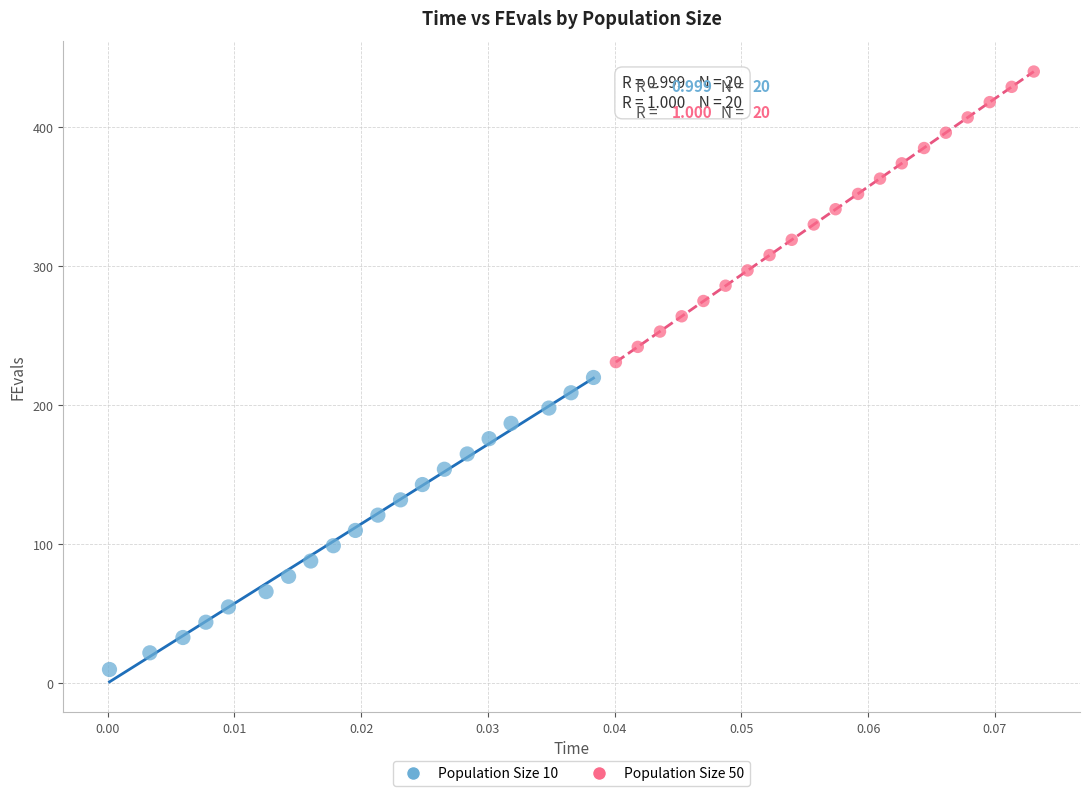

What are all the series names shown in the legend?

Population Size 10, Population Size 50